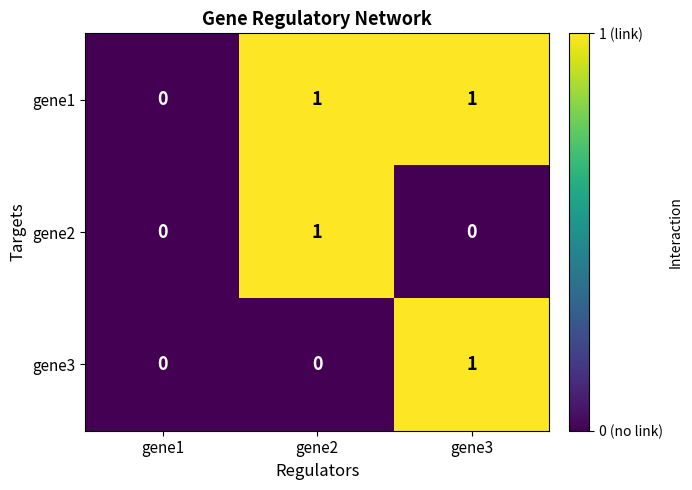

Which series has the largest total across all categories?

gene1